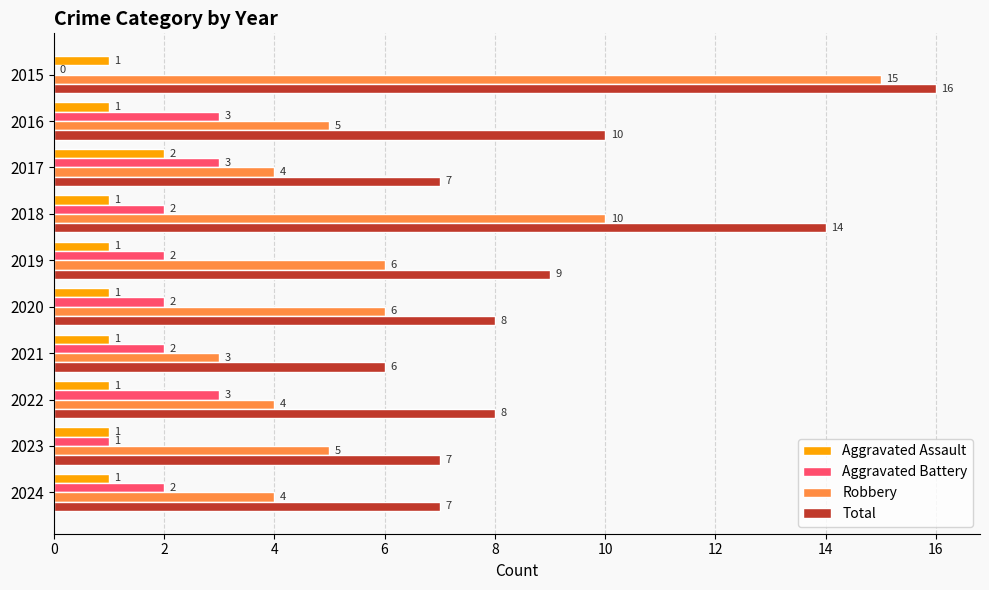

Count the Total values in the range 7 to 10.

7